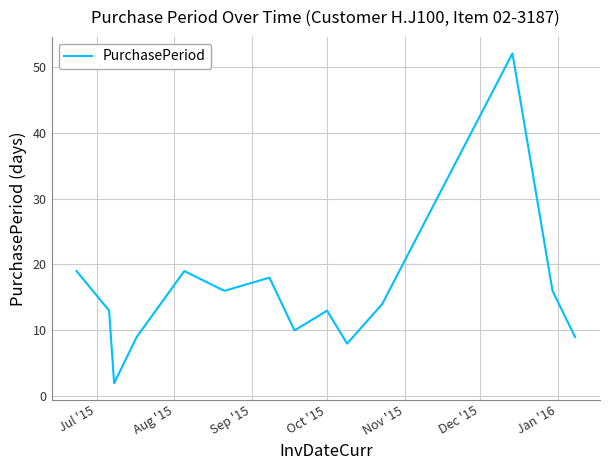

Is this an area chart (filled region under the line)?

No